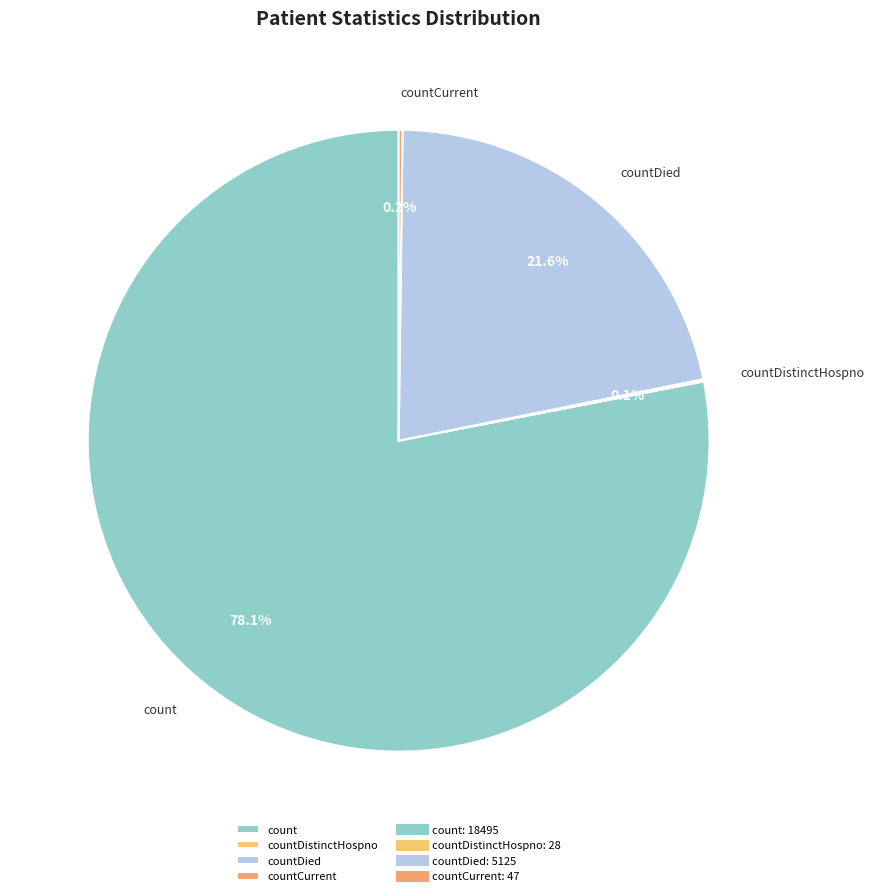

How much of the chart is everything except countDied?

78.4%